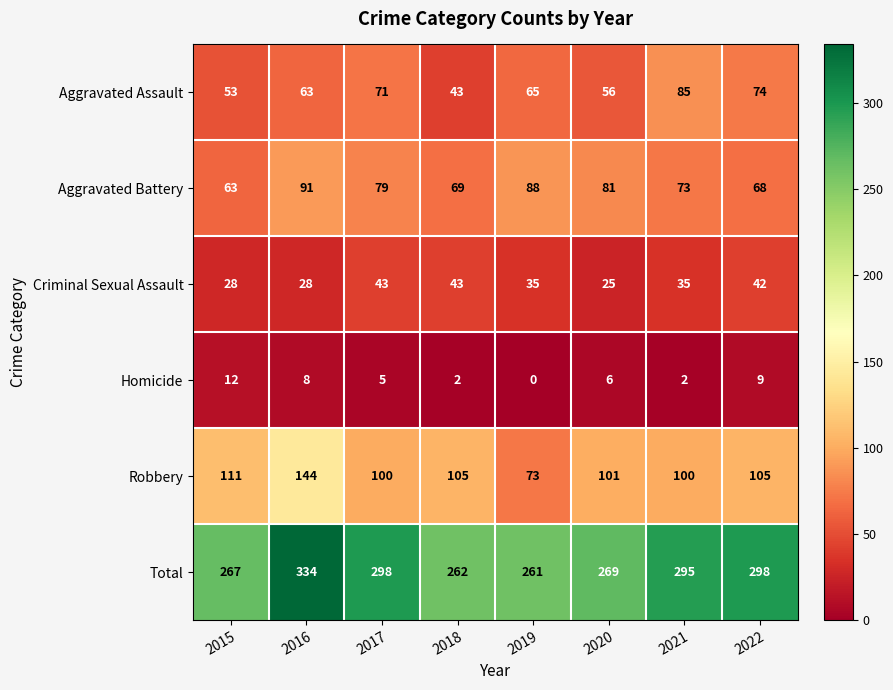

Between 2016 and 2018, which series saw the biggest shift?

Total